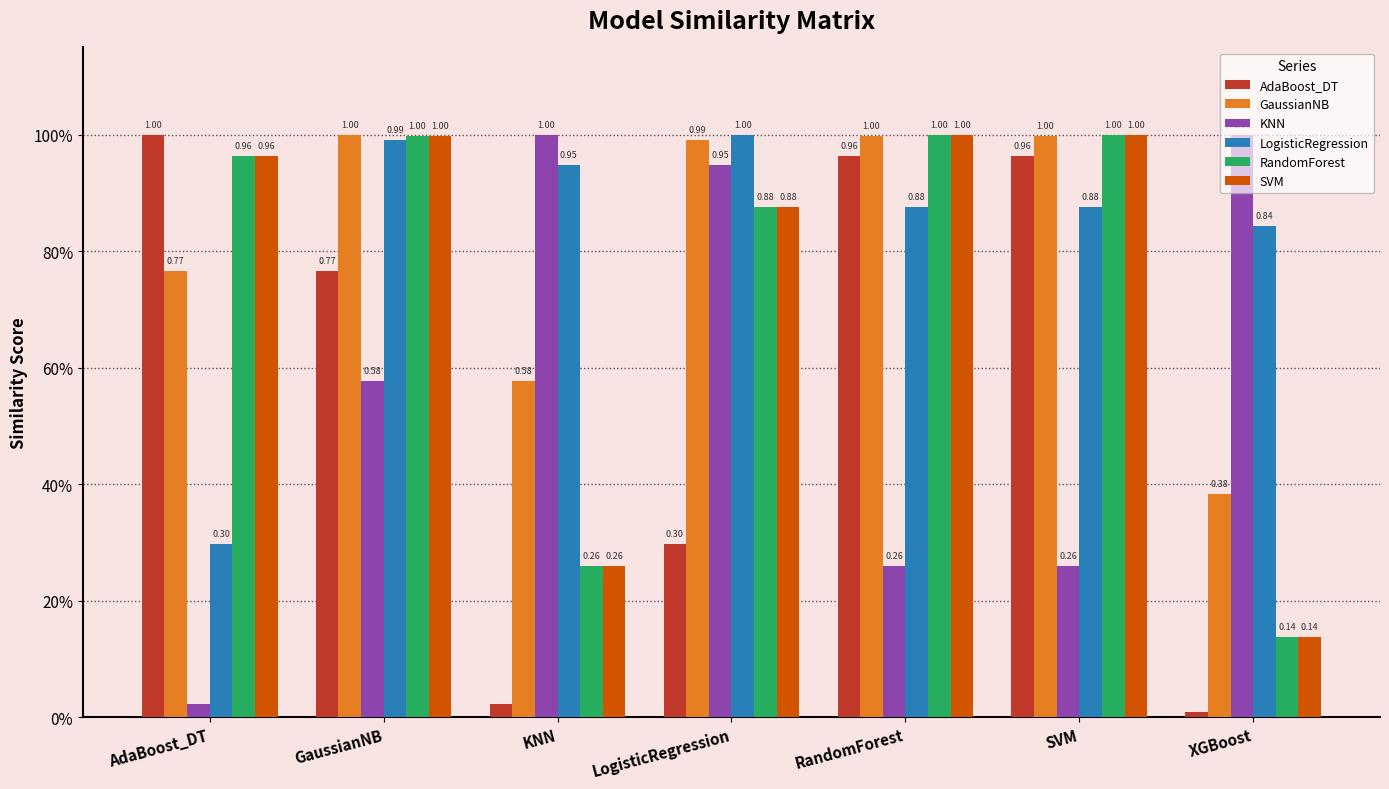

What are all the series names shown in the legend?

AdaBoost_DT, GaussianNB, KNN, LogisticRegression, RandomForest, SVM